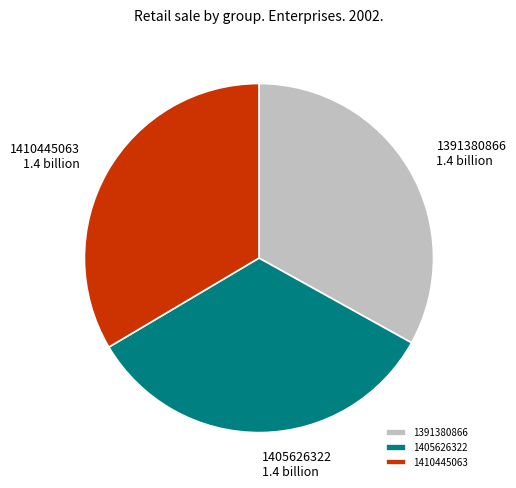

Combined, do 1410445063 and 1405626322 account for over 50%?

Yes